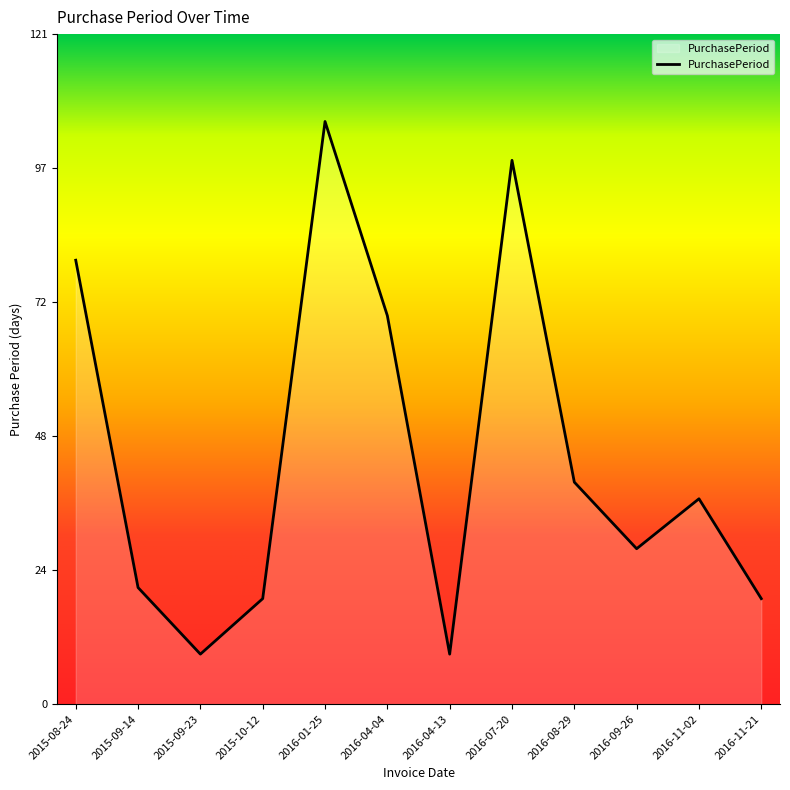

What position from the right is 2015-10-12?

9